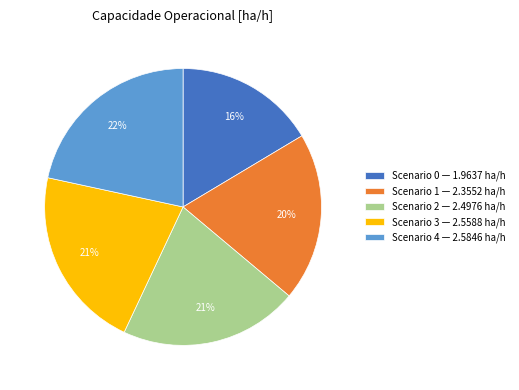

To the nearest percent, what percentage of the pie is Scenario 3 — 2.5588 ha/h?

21%